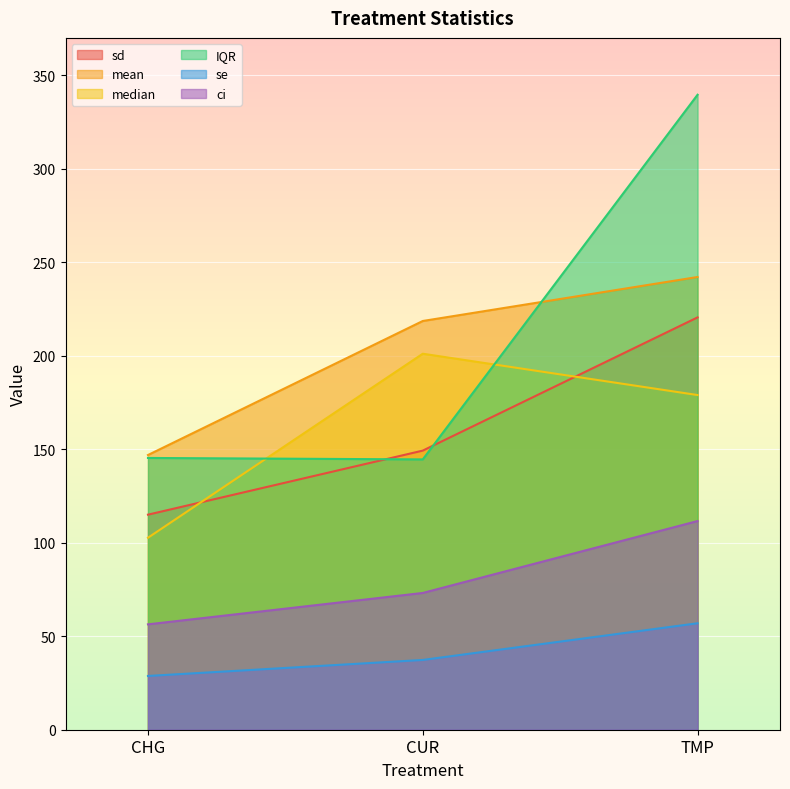

Reading right to left, list all the values displayed in this chart.

sd: 220.5	149.3	115.0
mean: 242.1	218.6	146.9
median: 179.0	201.1	102.7
IQR: 339.6	144.6	145.3
se: 56.9	37.3	28.8
ci: 111.6	73.1	56.4